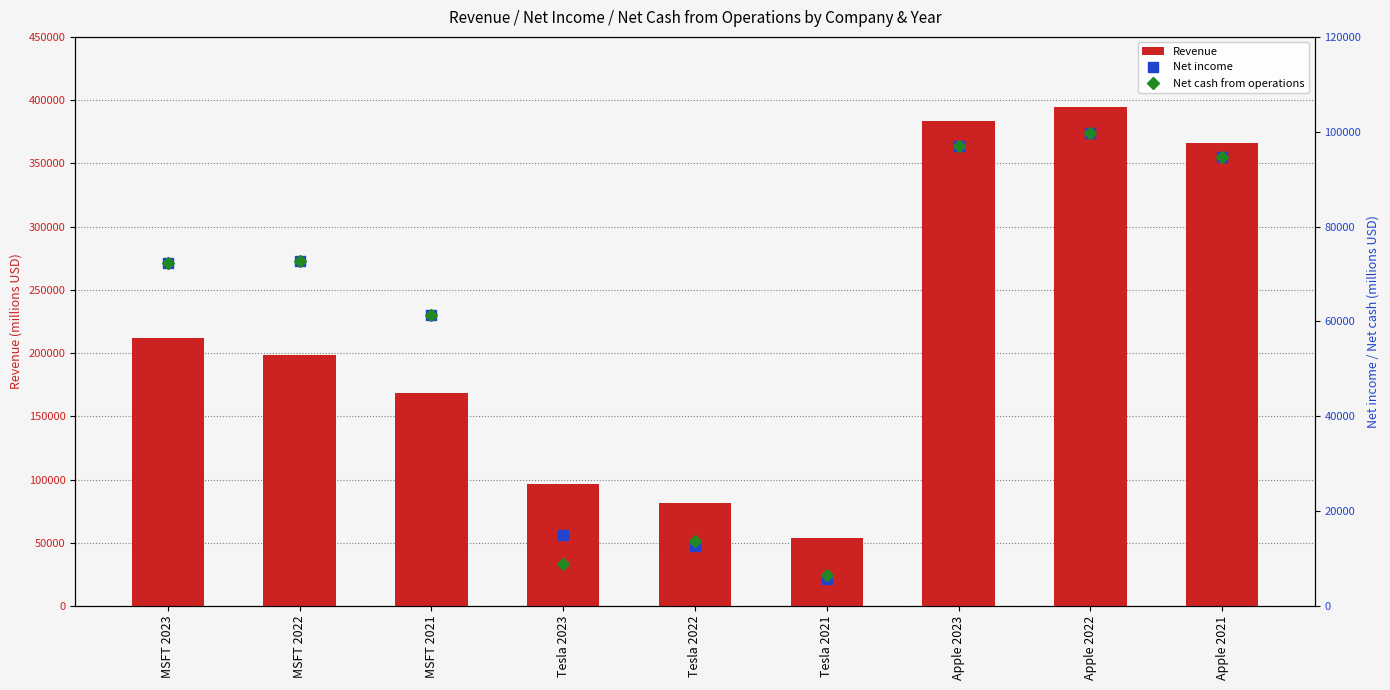

What is the difference between the maximum and minimum values in the Net income series?

94159